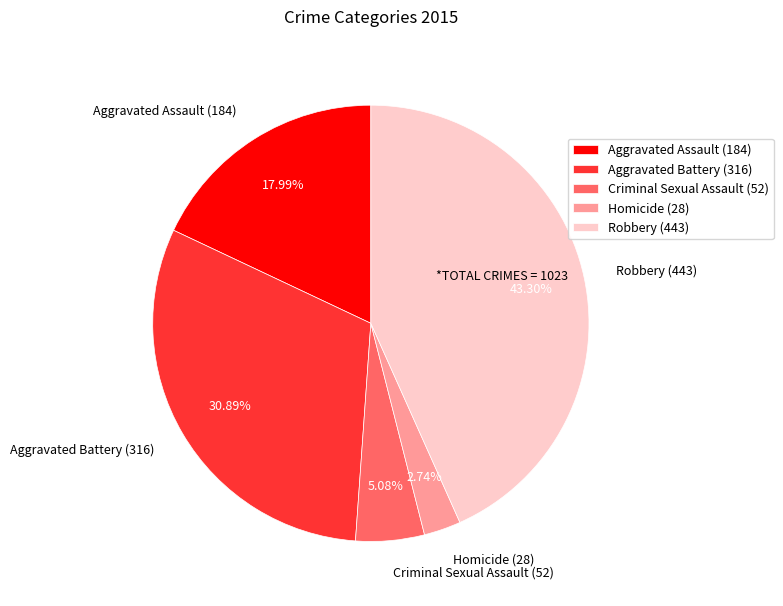

Which has a higher value, Aggravated Battery or Homicide?

Aggravated Battery